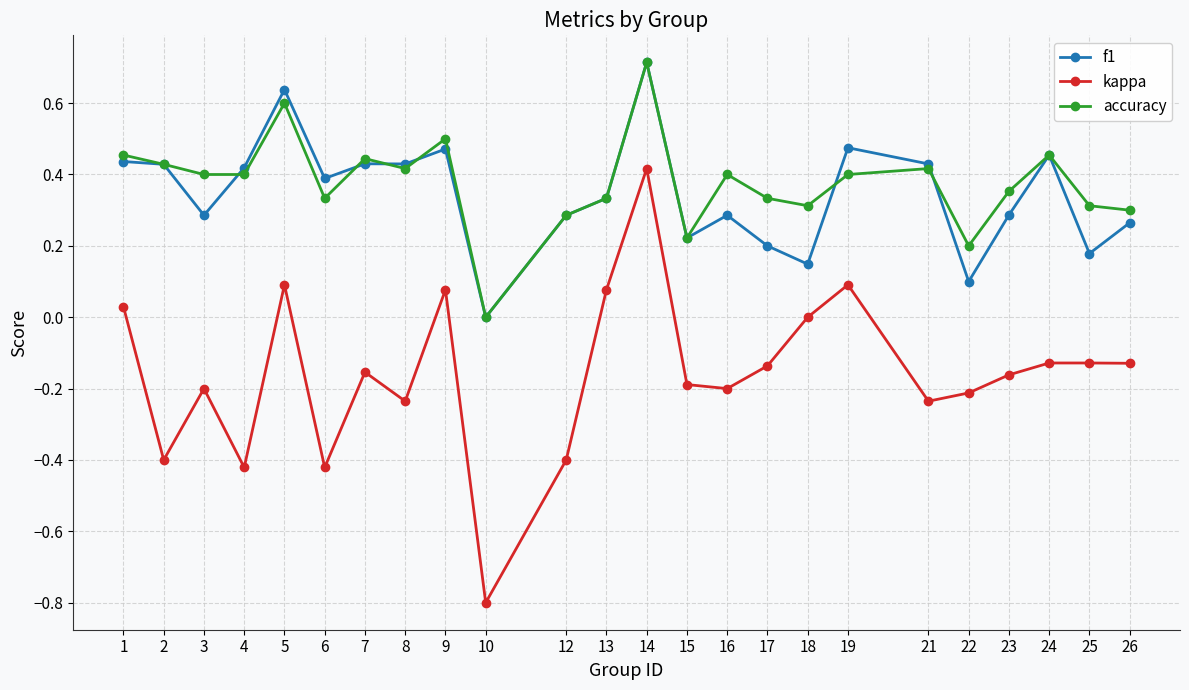

True or false: f1 has more than 1 points higher than both neighbors.

True